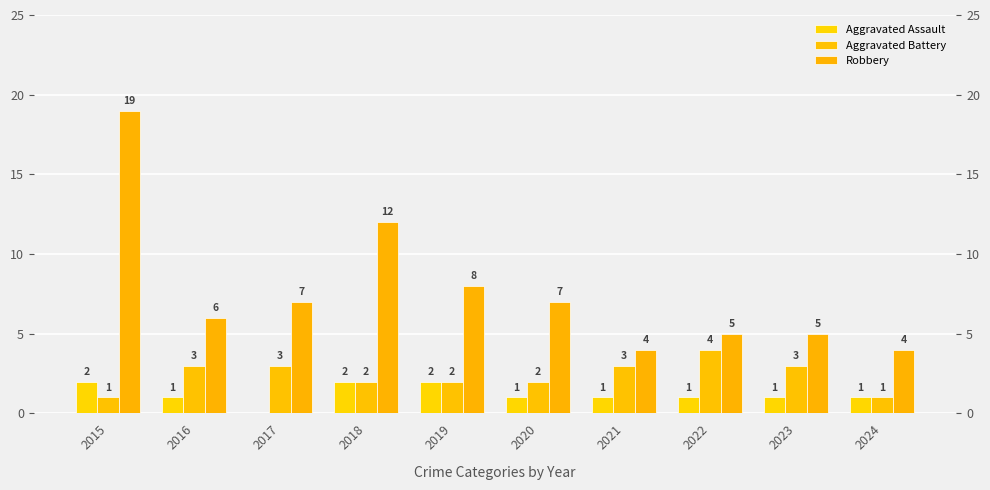

At which label does Aggravated Assault reach its peak?

2015